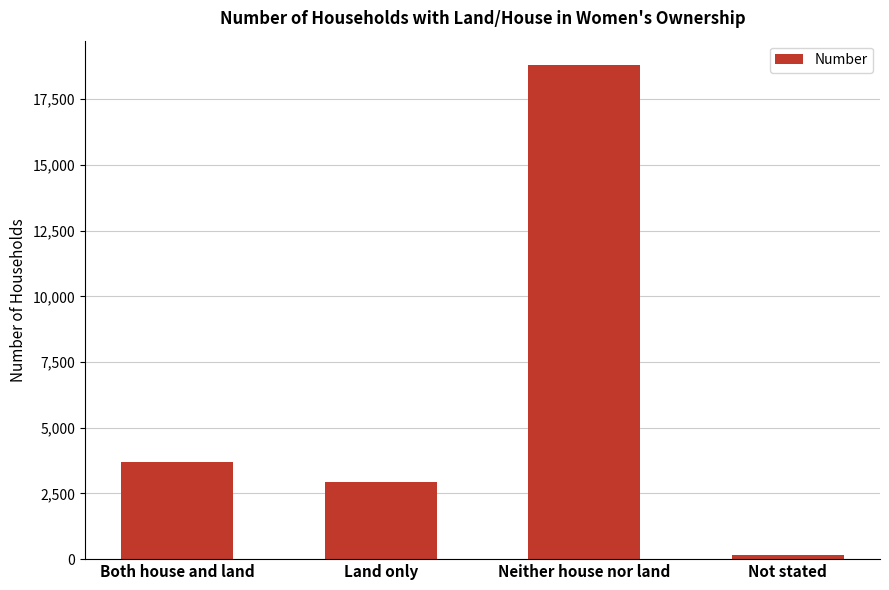

What is the difference between the values at Both house and land and Land only?

744